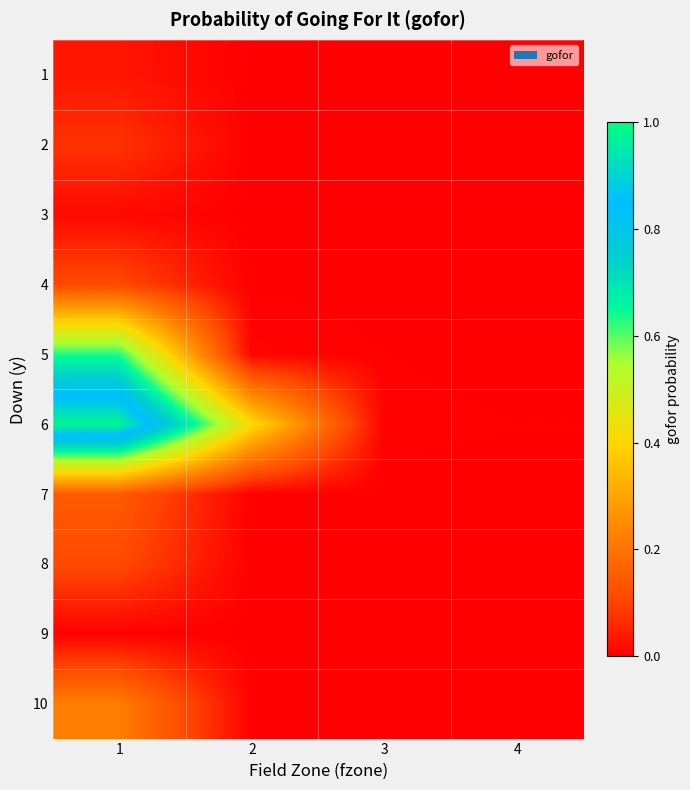

What is the spread (max minus min) of values at 1?

1.0